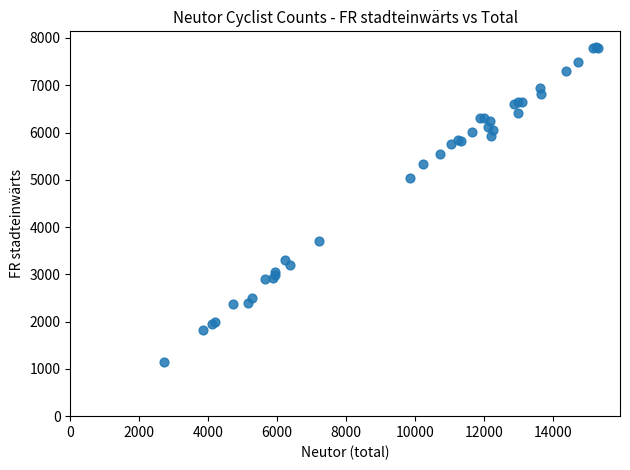

What Y value in the scatter plot is closest to 4477?

5042